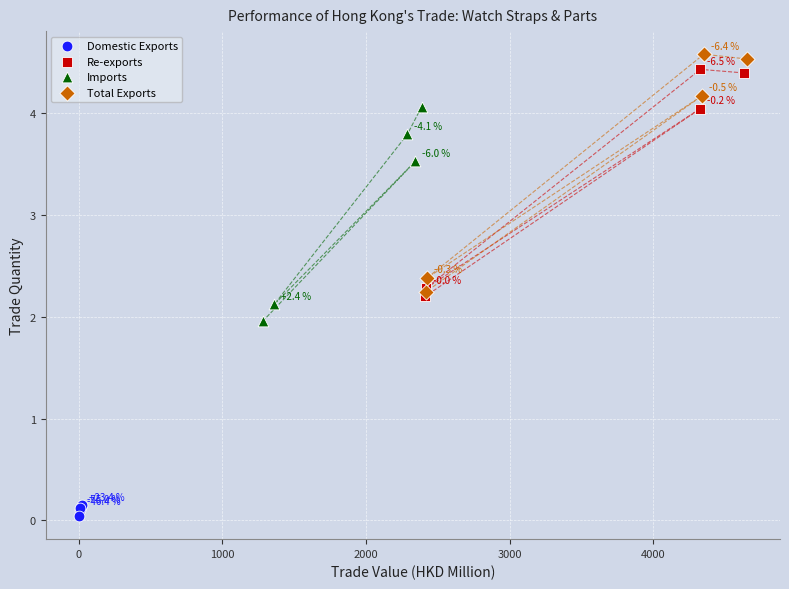

Which series reaches the minimum Y coordinate?

Domestic Exports